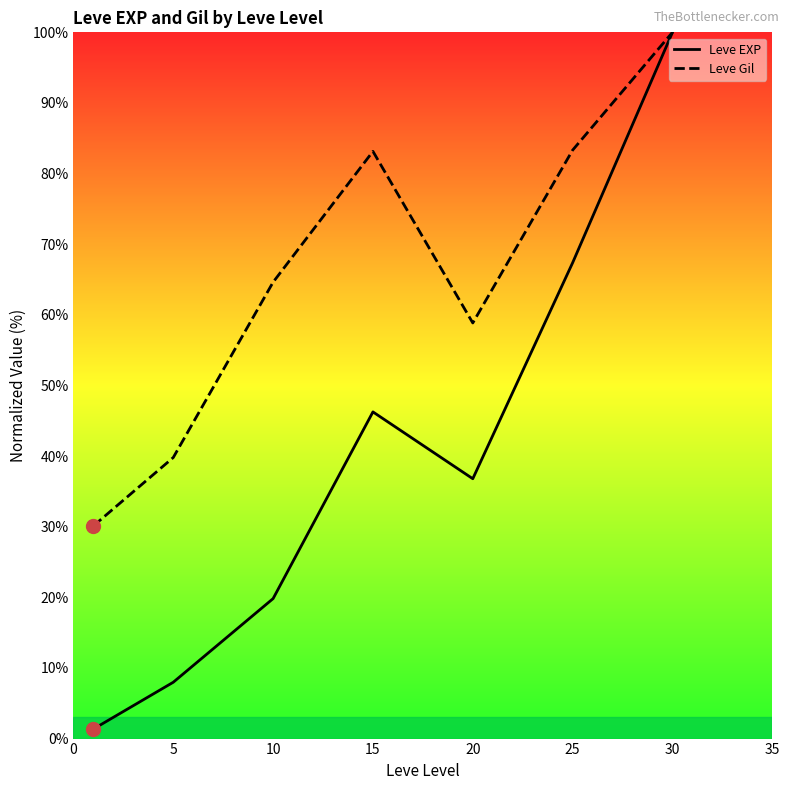

At how many categories does at least one series exceed 15?

7